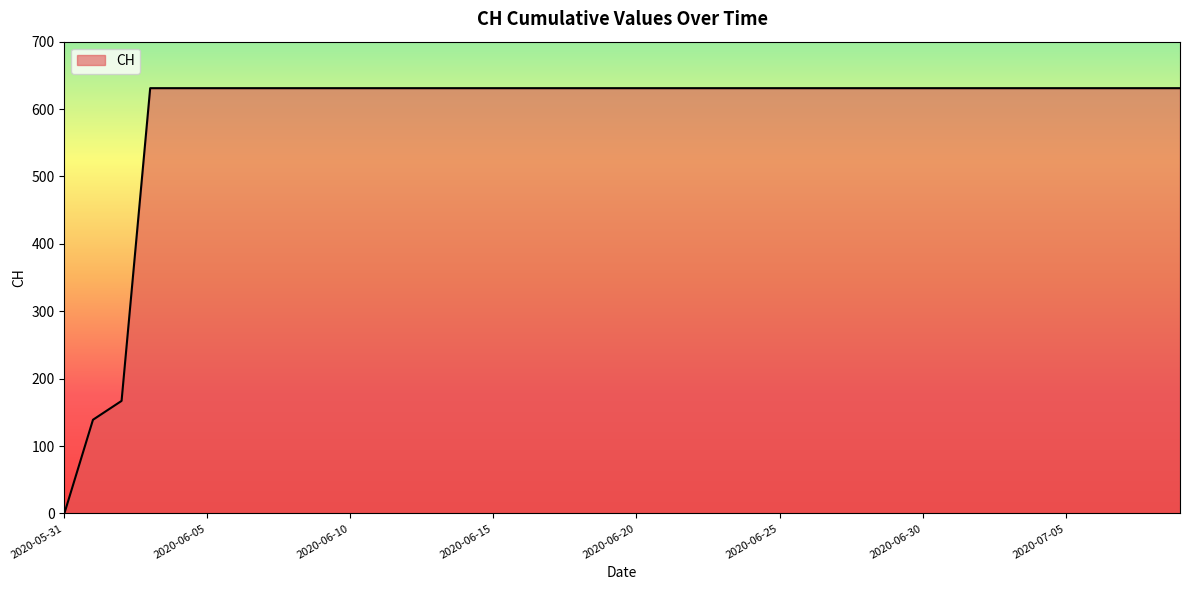

What is the difference between the maximum and minimum values?

631